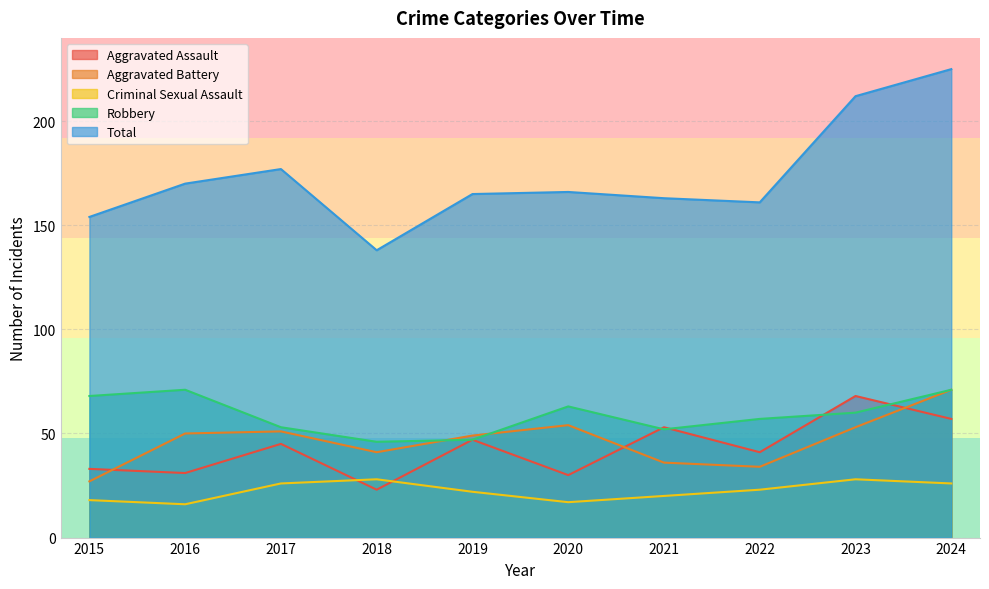

What is the difference between the maximum and second lowest values in the Aggravated Battery series?

37